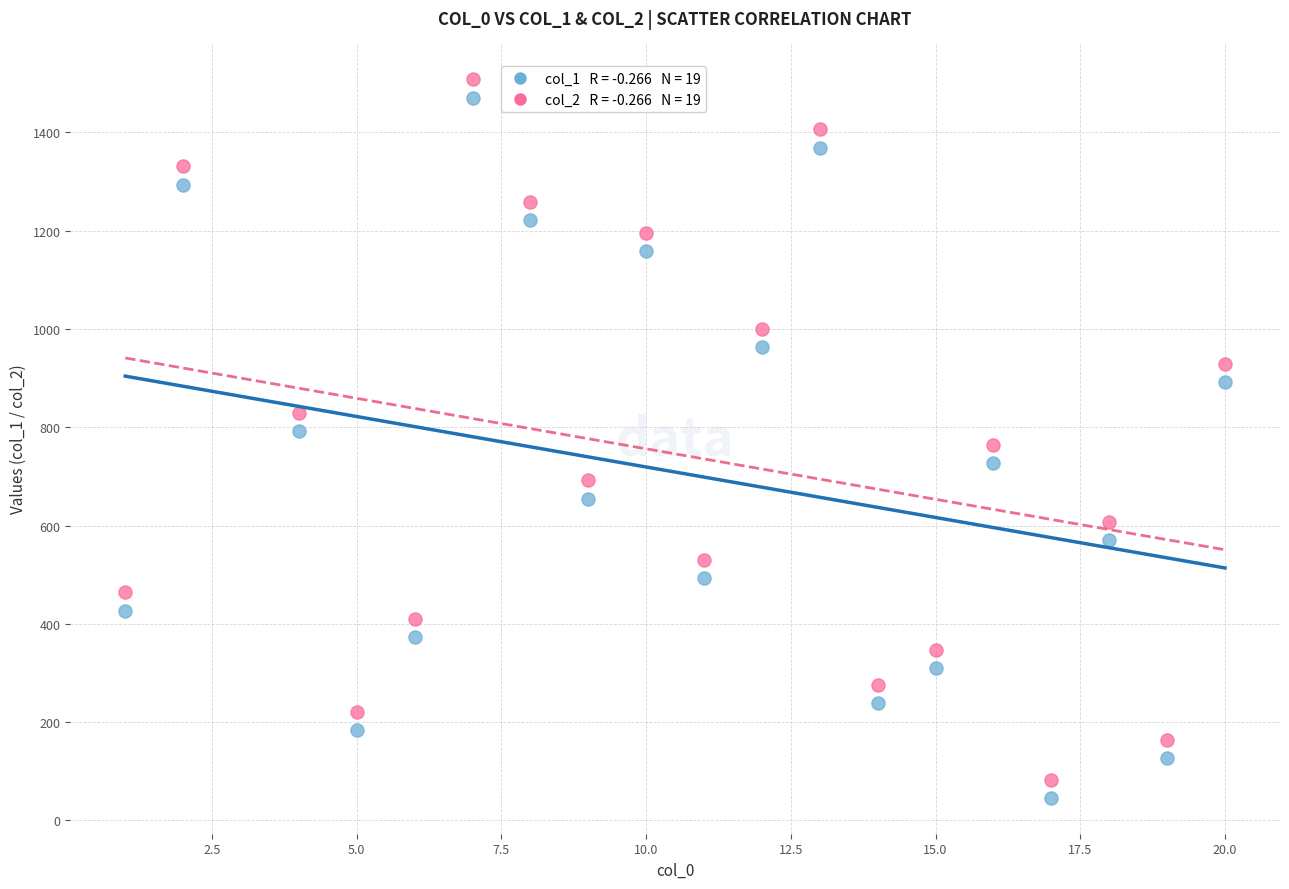

Across all data points, what is the range of X values (max minus min)?

19